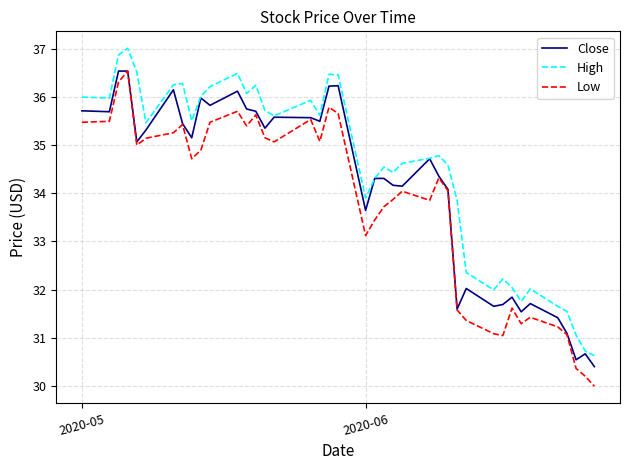

What is the minimum value shown in the chart?

30.0